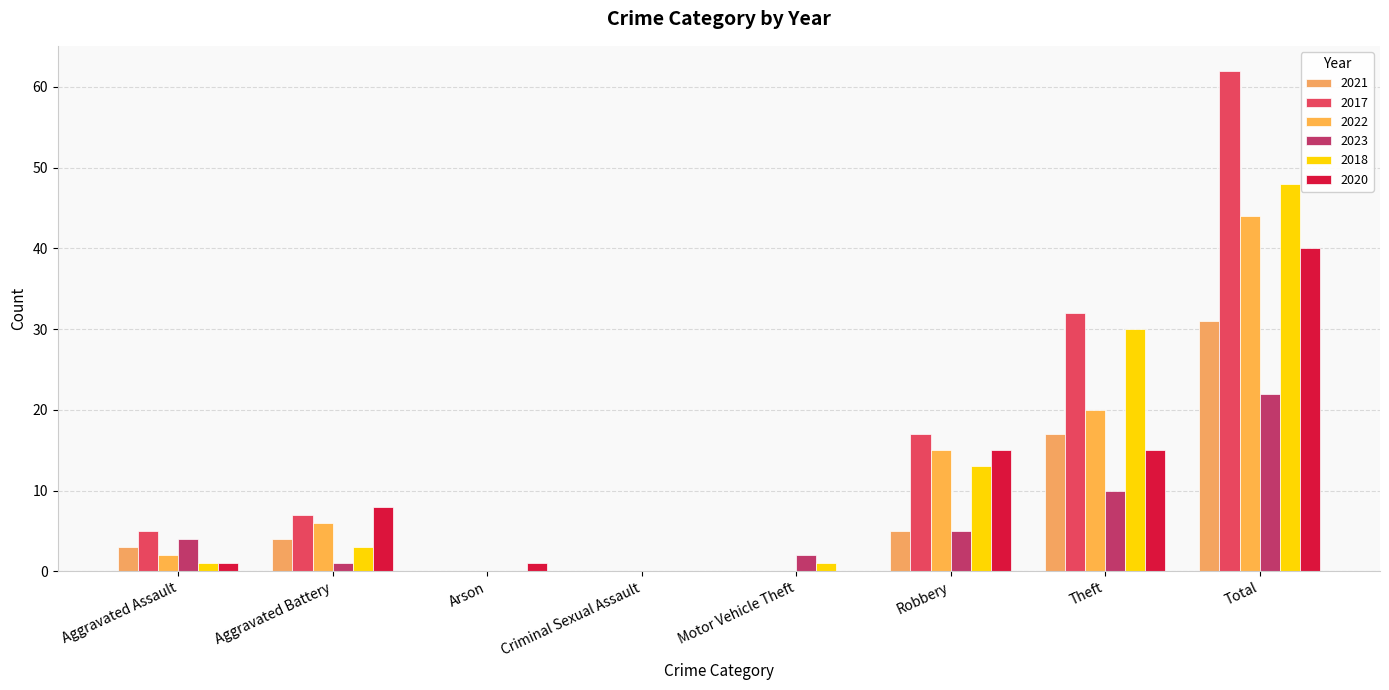

What is the label of the 4th bar from the right?

Motor Vehicle Theft